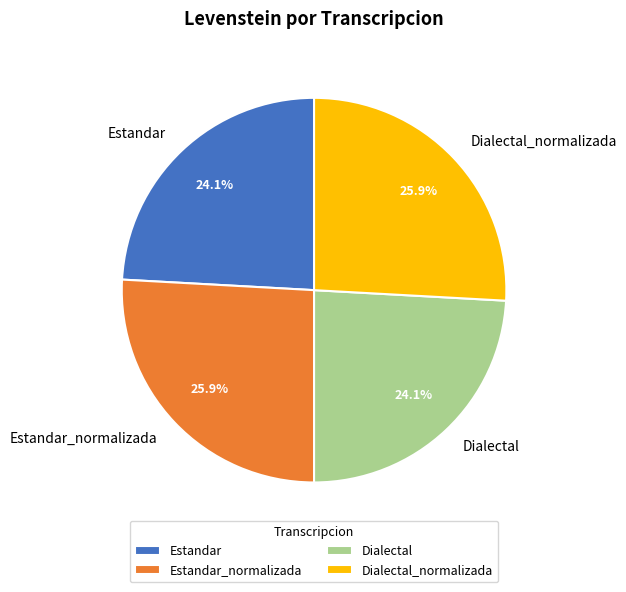

True or false: Dialectal accounts for 36% of the total.

False